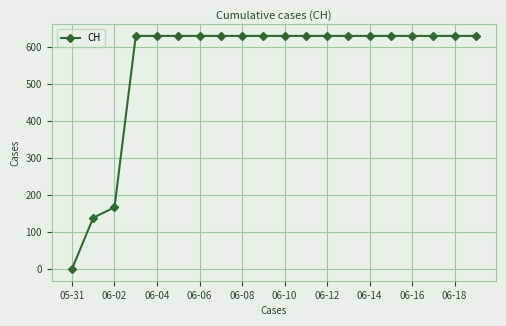

What is the value of the 16th point from the left?

631